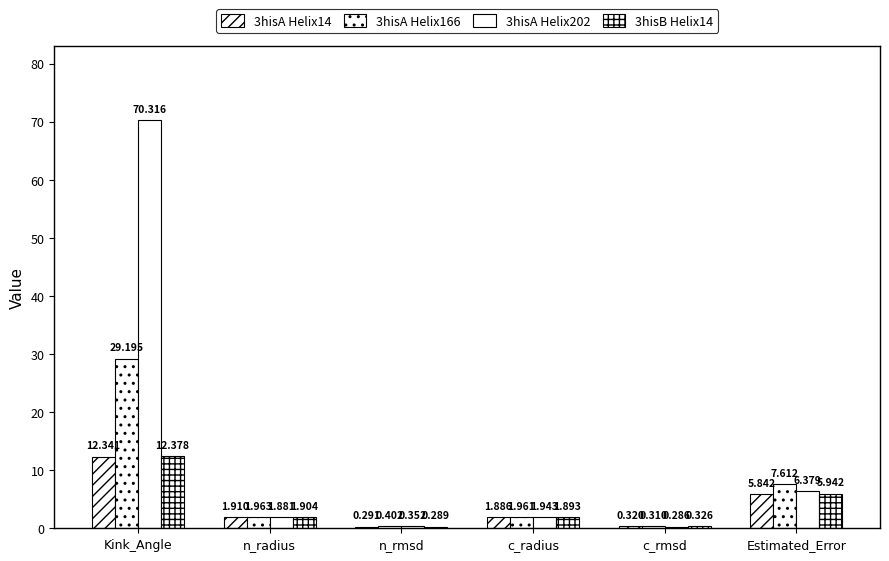

Which series has the largest range (max minus min)?

3hisA Helix202